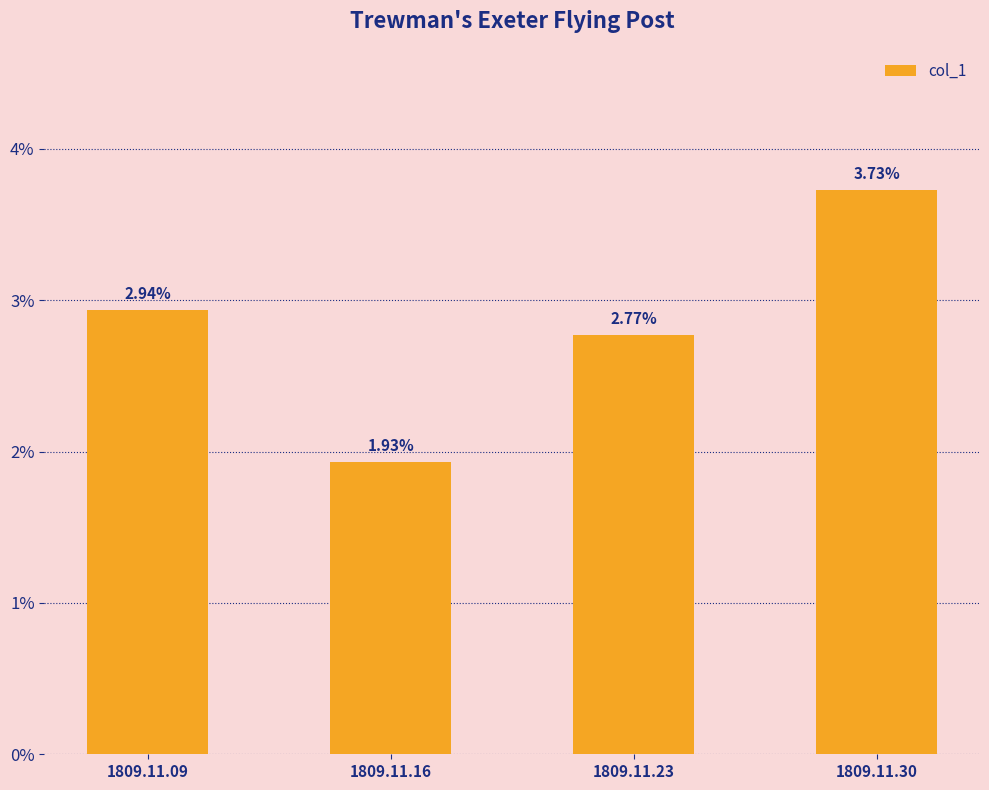

Which has a higher value, 1809.11.16 or 1809.11.23?

1809.11.23